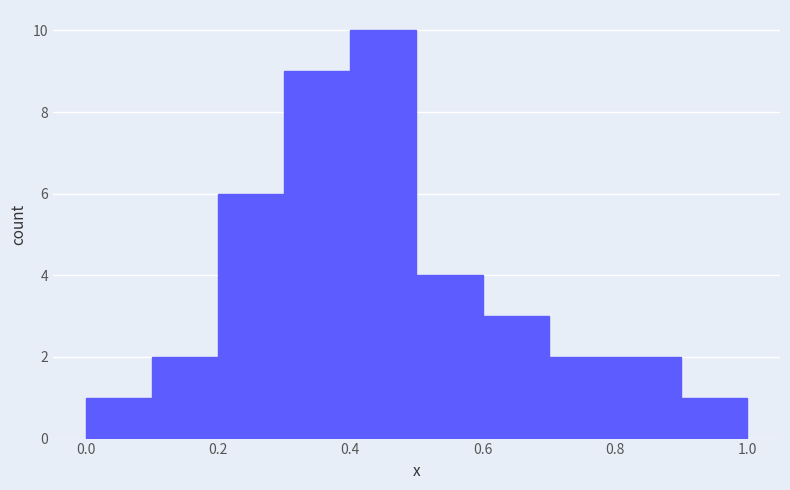

Reading left to right, transcribe this chart: for each bar, give the range it covers on the x-axis and its height. The values are not printed on the chart, so give them approximately, as read against the axis.

0.0 to 0.1: 1
0.1 to 0.2: 2
0.2 to 0.3: 6
0.3 to 0.4: 9
0.4 to 0.5: 10
0.5 to 0.6: 4
0.6 to 0.7: 3
0.7 to 0.8: 2
0.8 to 0.9: 2
0.9 to 1.0: 1